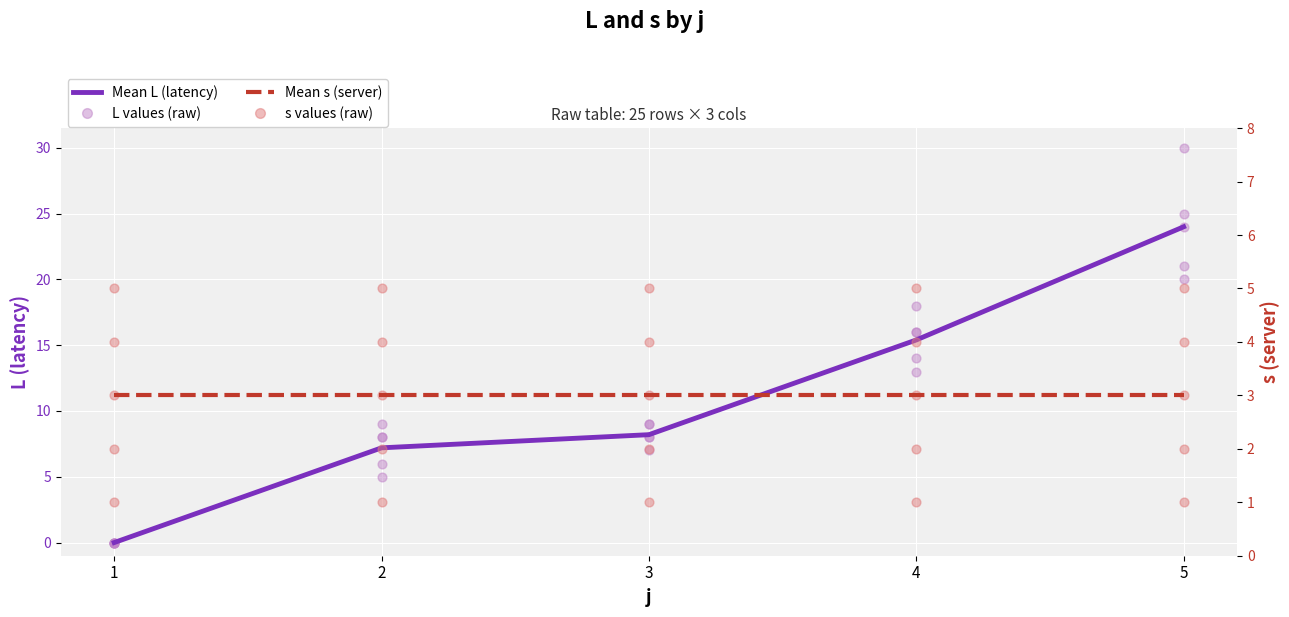

At how many categories does at least one series exceed 7?

4